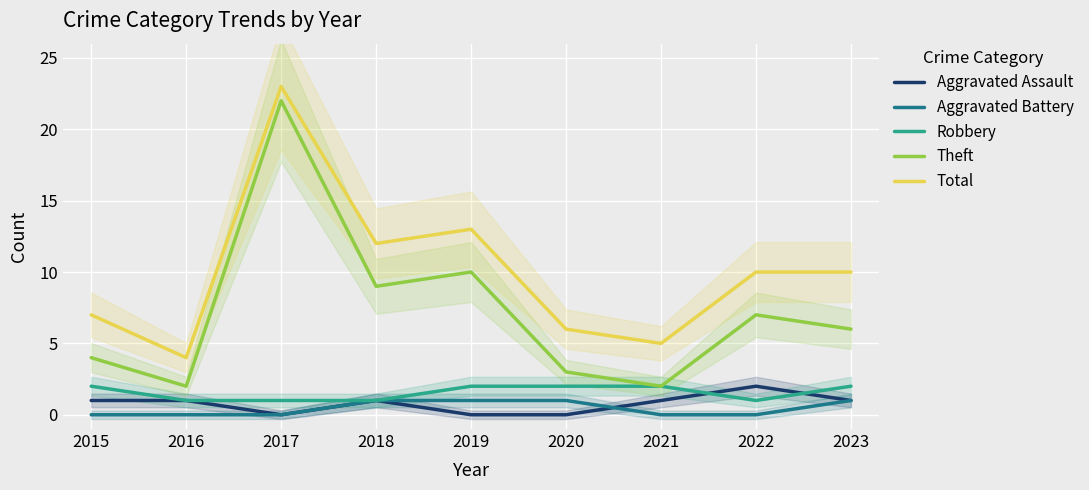

True or false: Theft has a value of 16 at 2018.

False